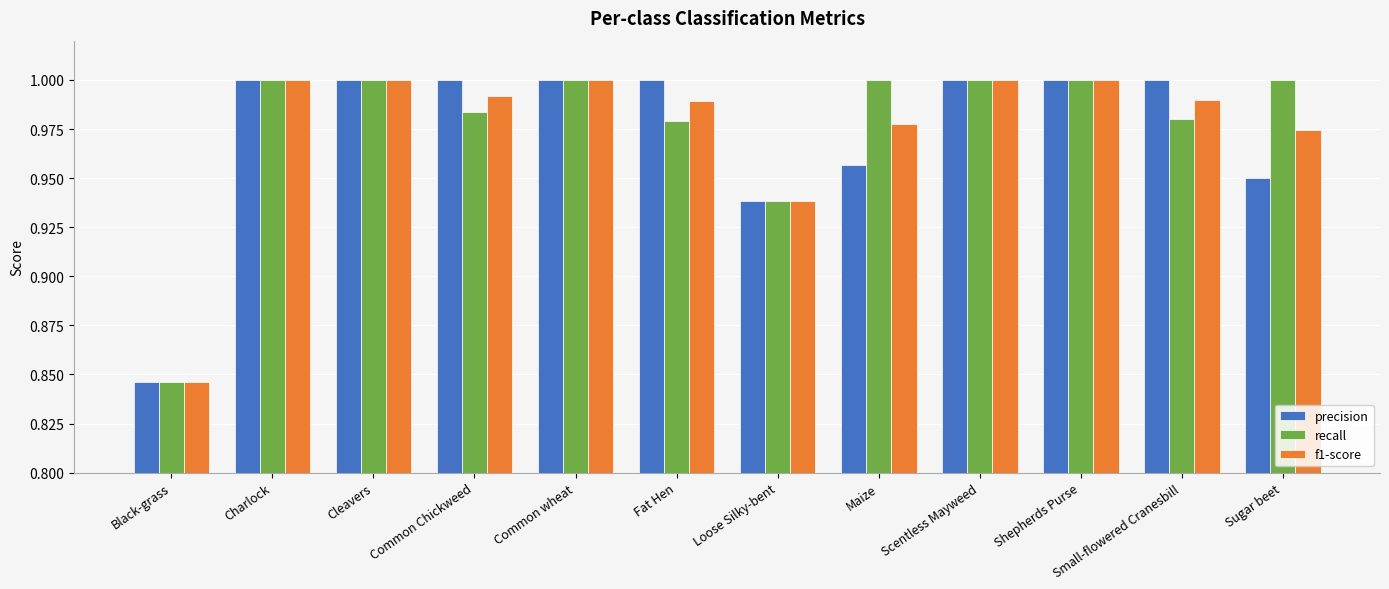

Which series changed the most between Black-grass and Common Chickweed?

precision